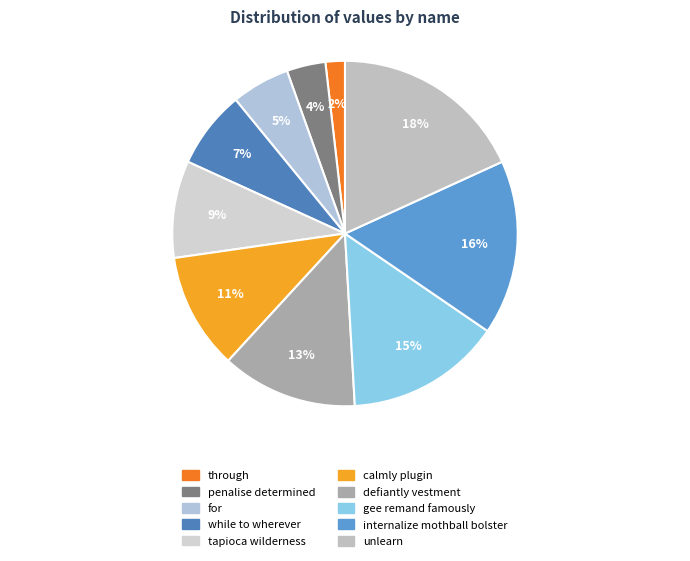

Is the sum of gee remand famously and penalise determined greater than half?

No